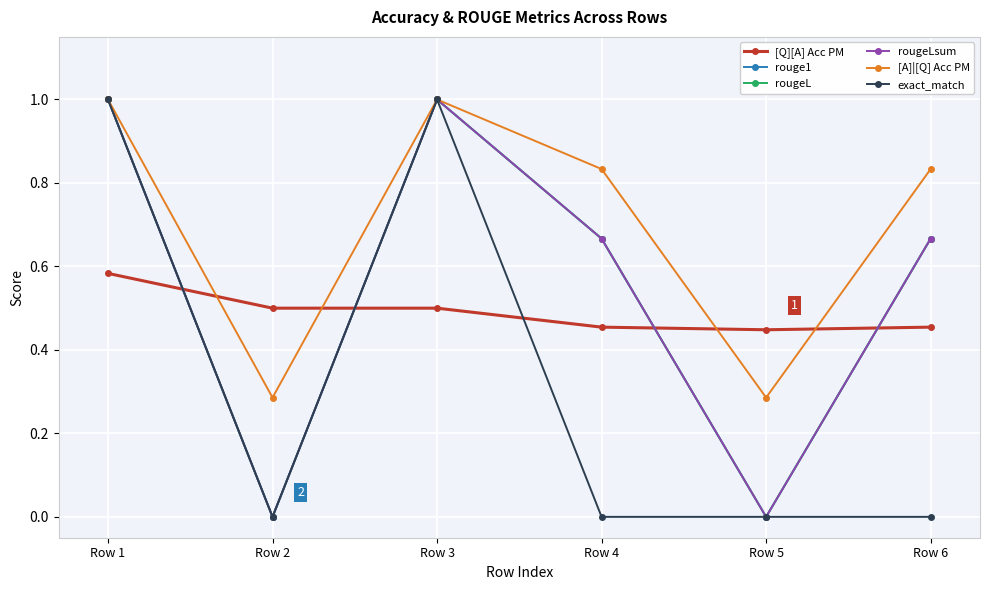

What is the average value of the rougeL series?

0.6